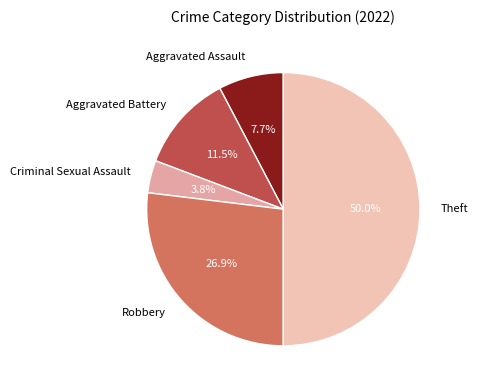

What is the ratio of the value at Aggravated Assault to the value at Criminal Sexual Assault?

2.0